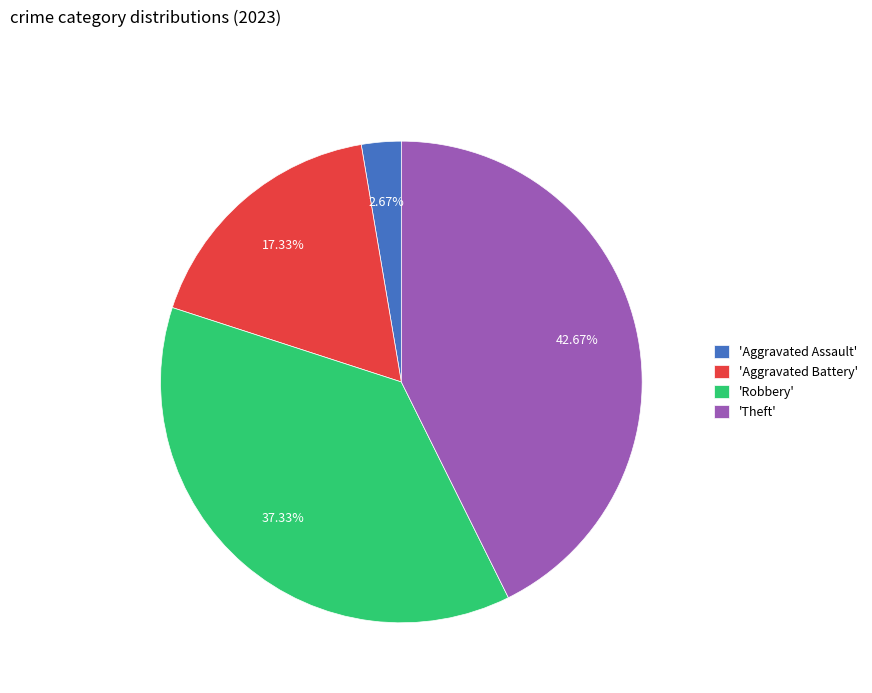

How many segments does this pie chart have?

4